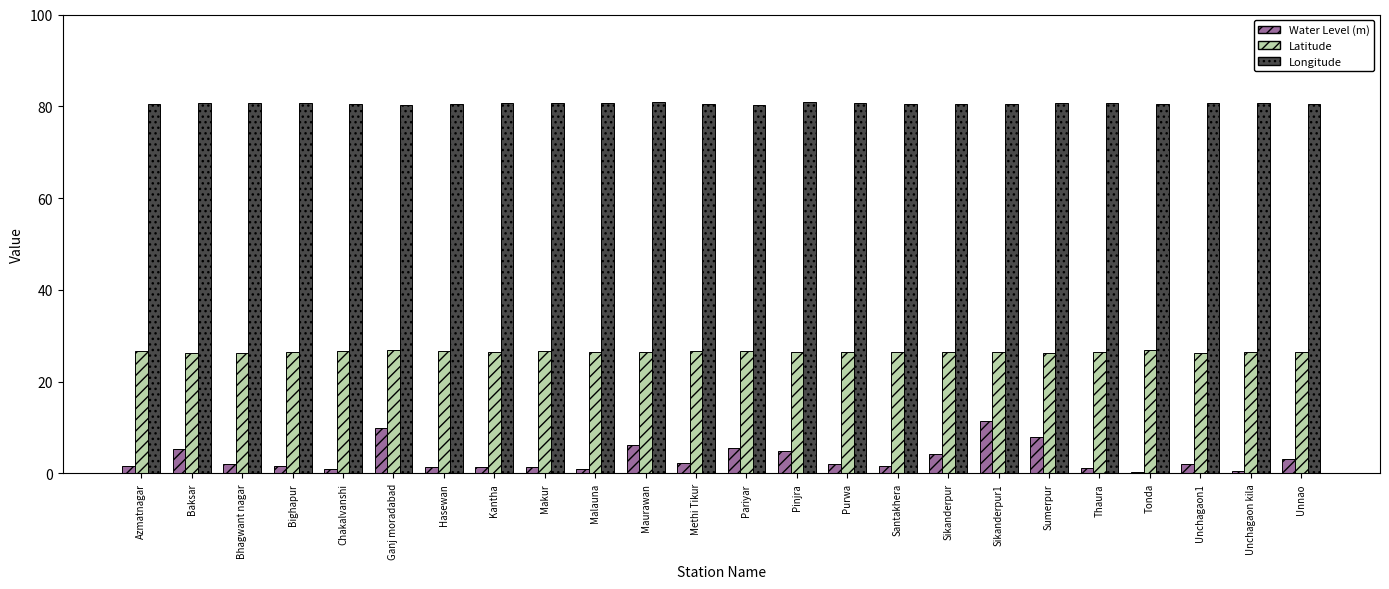

The value of Latitude at Makur is 16.4. True or false?

False